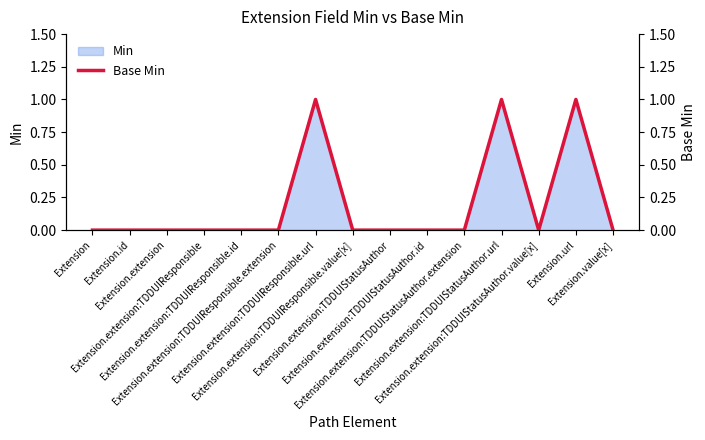

Reading right to left, extract all data points from this chart.

Extension.value[x]=0	Extension.url=1	Extension.extension:TDDUIStatusAuthor.value[x]=0	Extension.extension:TDDUIStatusAuthor.url=1	Extension.extension:TDDUIStatusAuthor.extension=0	Extension.extension:TDDUIStatusAuthor.id=0	Extension.extension:TDDUIStatusAuthor=0	Extension.extension:TDDUIResponsible.value[x]=0	Extension.extension:TDDUIResponsible.url=1	Extension.extension:TDDUIResponsible.extension=0	Extension.extension:TDDUIResponsible.id=0	Extension.extension:TDDUIResponsible=0	Extension.extension=0	Extension.id=0	Extension=0